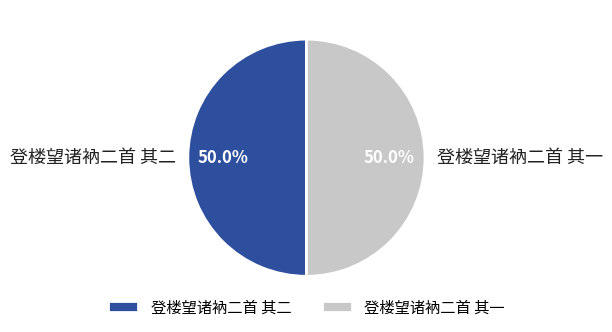

True or false: 登楼望诸衲二首 其二 accounts for 50% of the total.

True